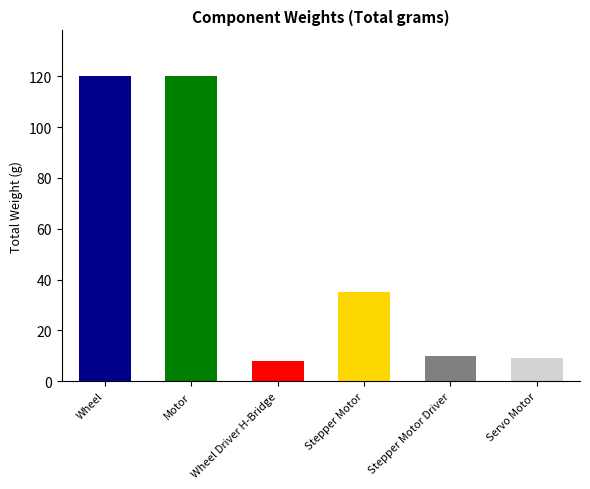

What position from the left is Wheel?

1